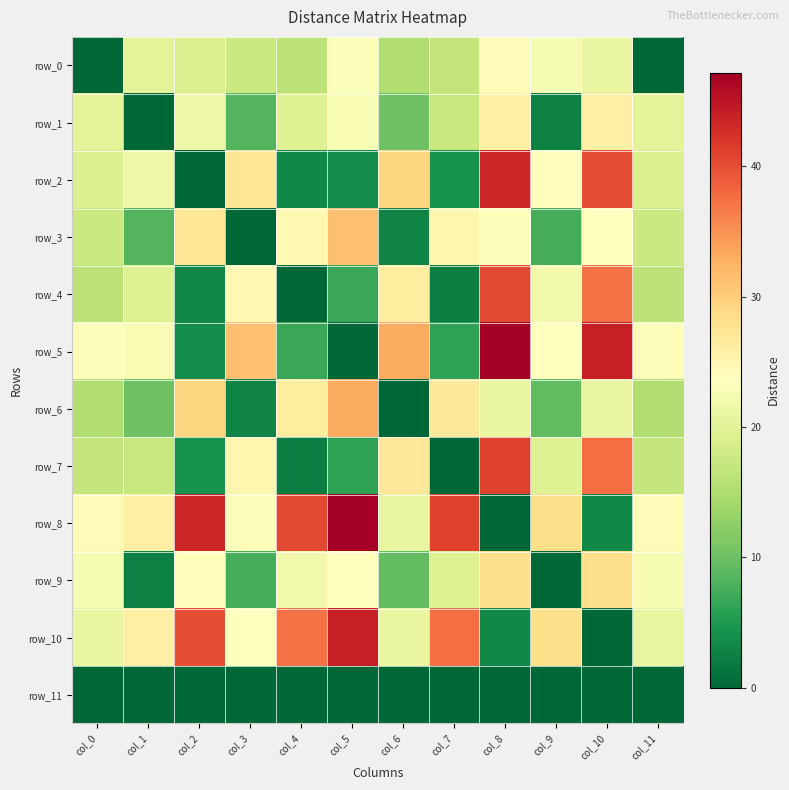

Rank the series at col_8 from lowest to highest value.

row_8, row_11, row_10, row_6, row_3, row_0, row_1, row_9, row_4, row_7, row_2, row_5